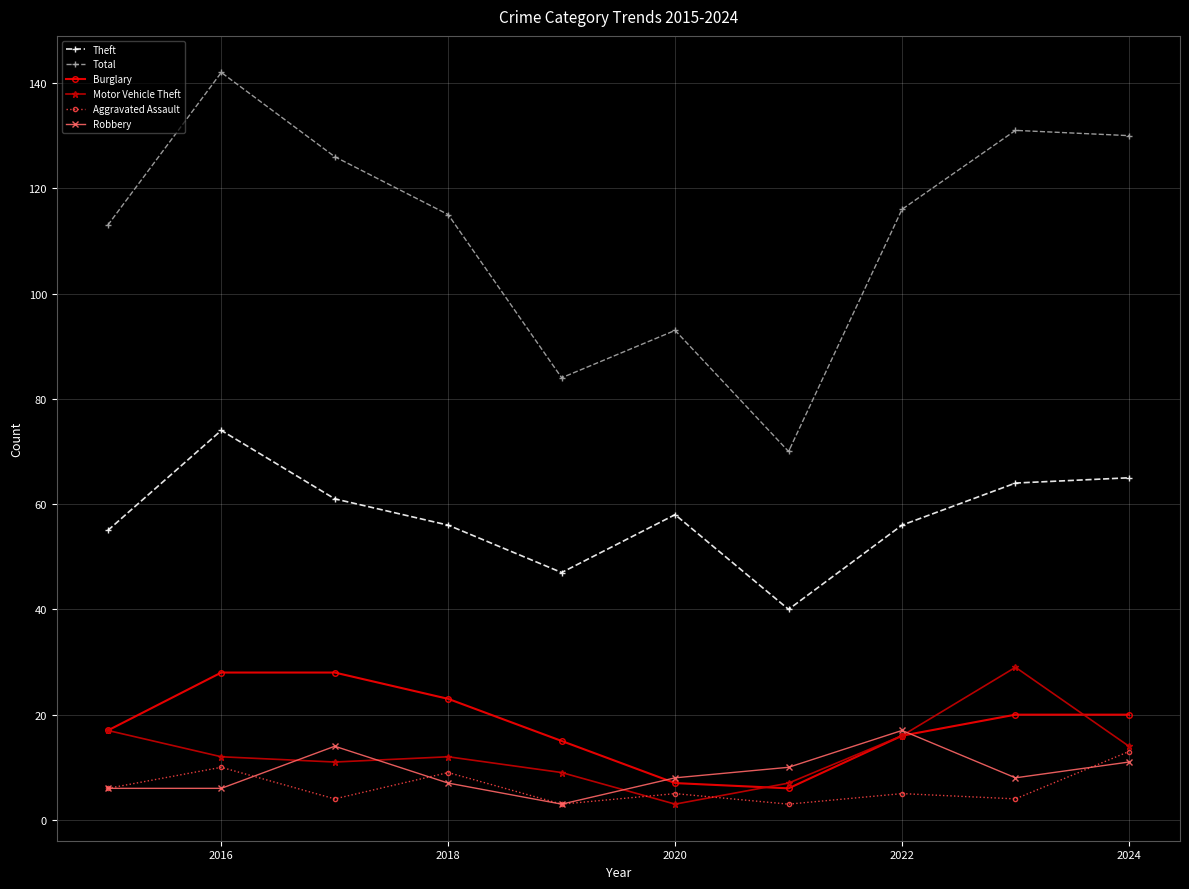

Which series has the widest spread of values?

Total